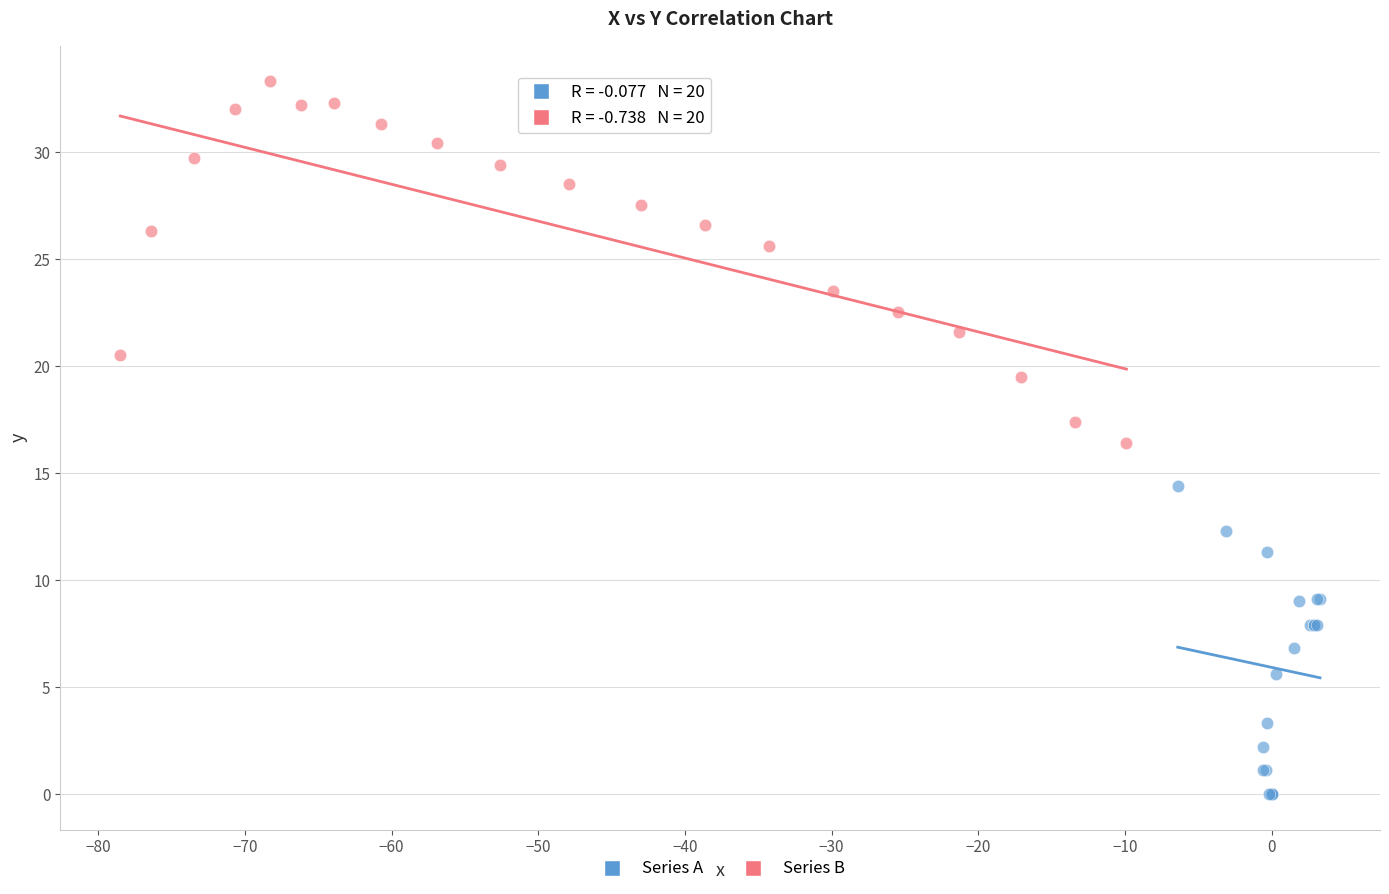

Which series contains the highest Y value?

Series B